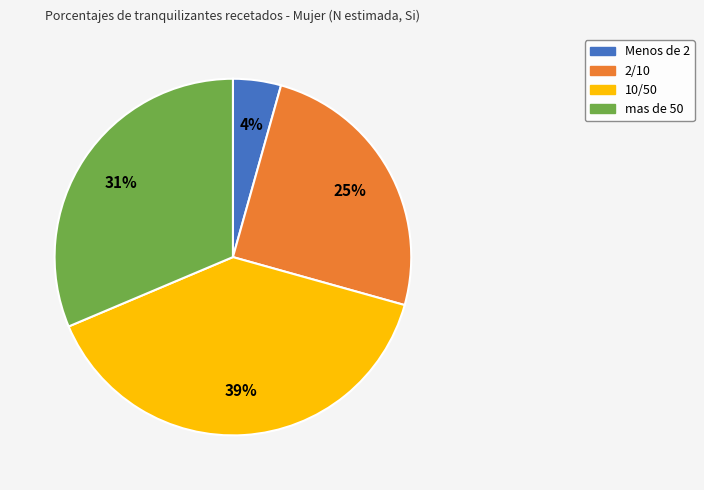

Is it true that 2/10 is 25% of the pie?

True